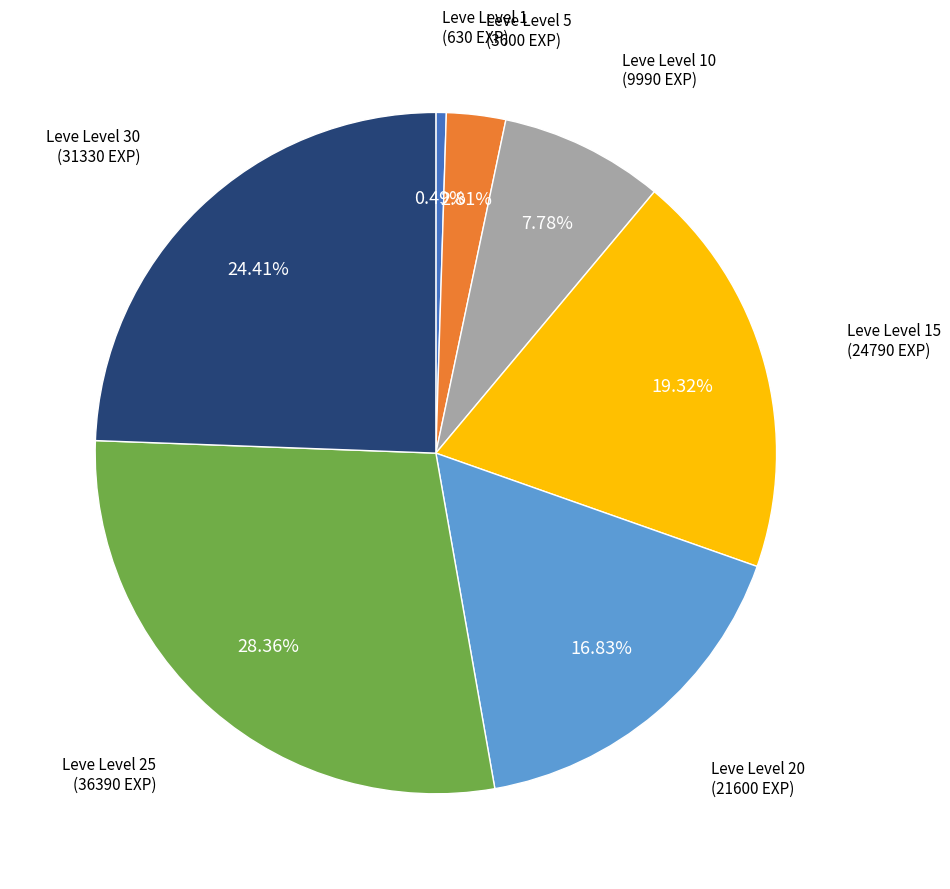

Is there any slice that represents more than half of the pie?

No